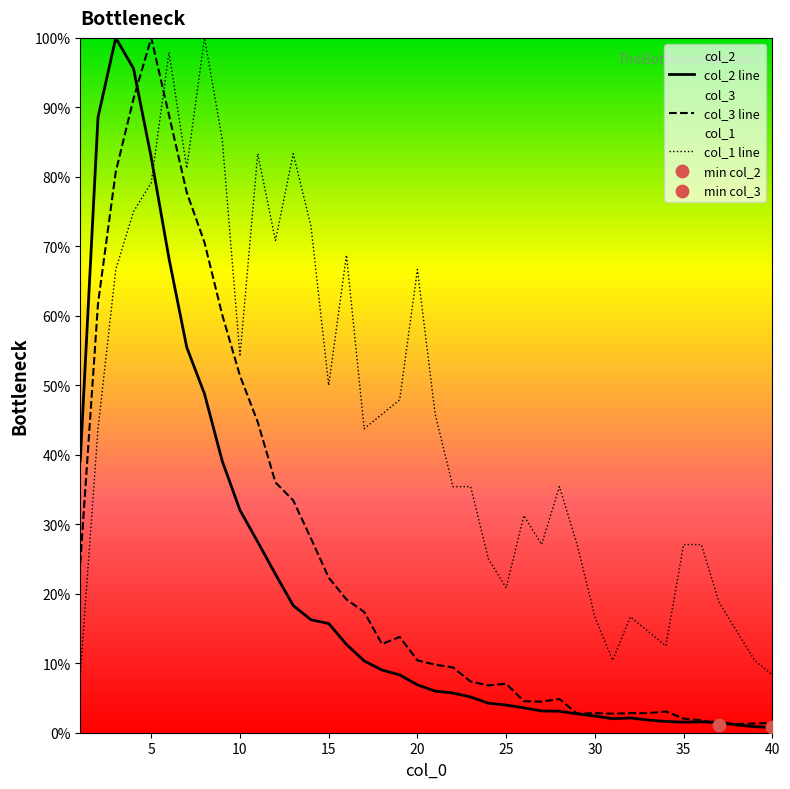

Which series has the largest total across all categories?

col_1 line